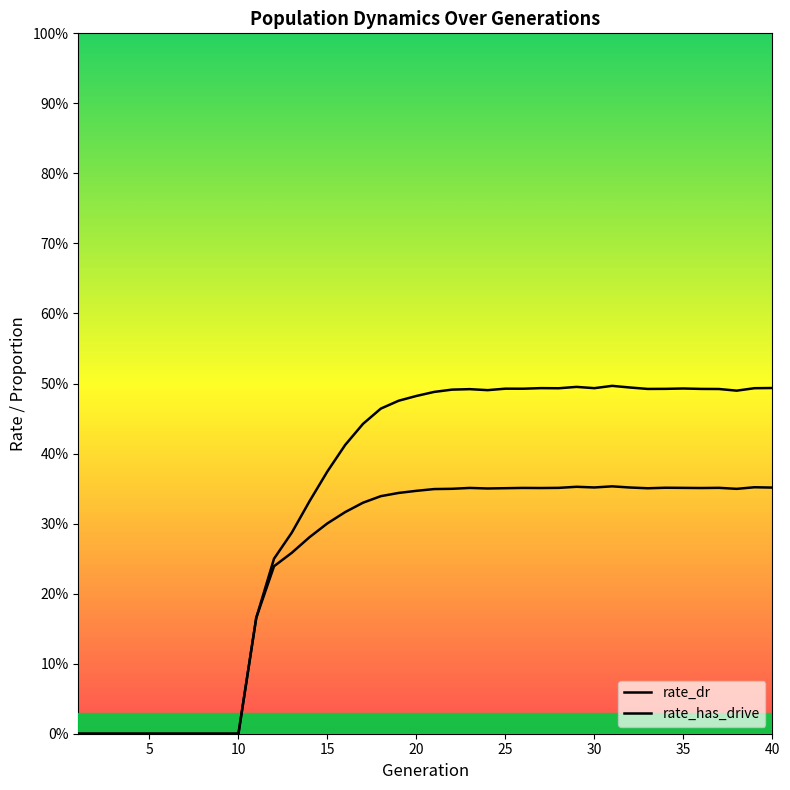

What is the average value of the rate_dr series?

0.2